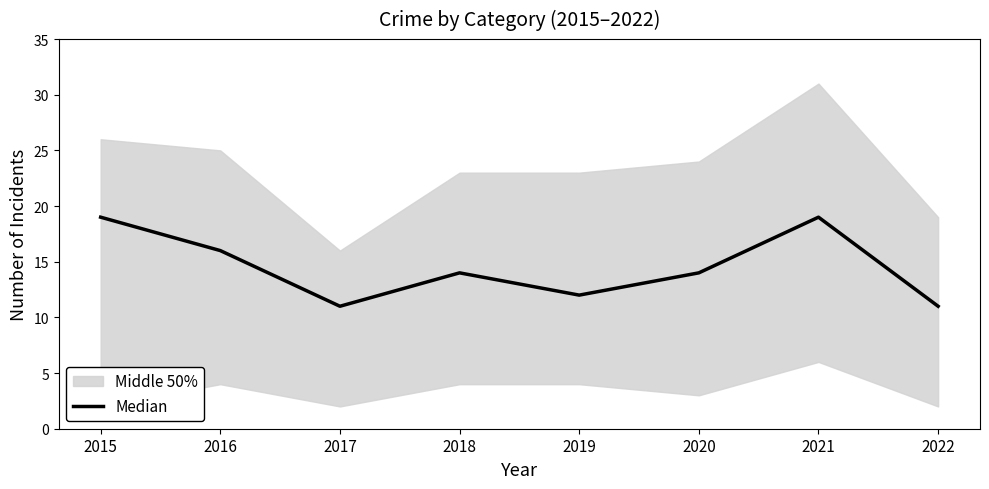

What is the minimum value shown in the chart?

11